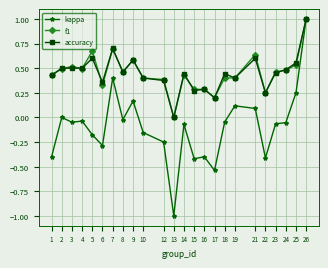

How many data points does each series have?

24